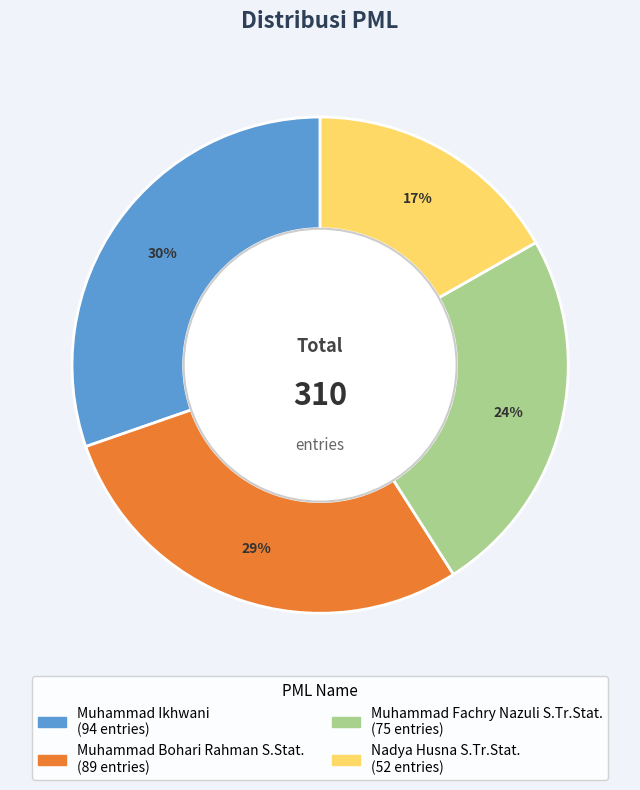

Rank the categories by value from highest to lowest.

Muhammad Ikhwani, Muhammad Bohari Rahman S.Stat., Muhammad Fachry Nazuli S.Tr.Stat., Nadya Husna S.Tr.Stat.